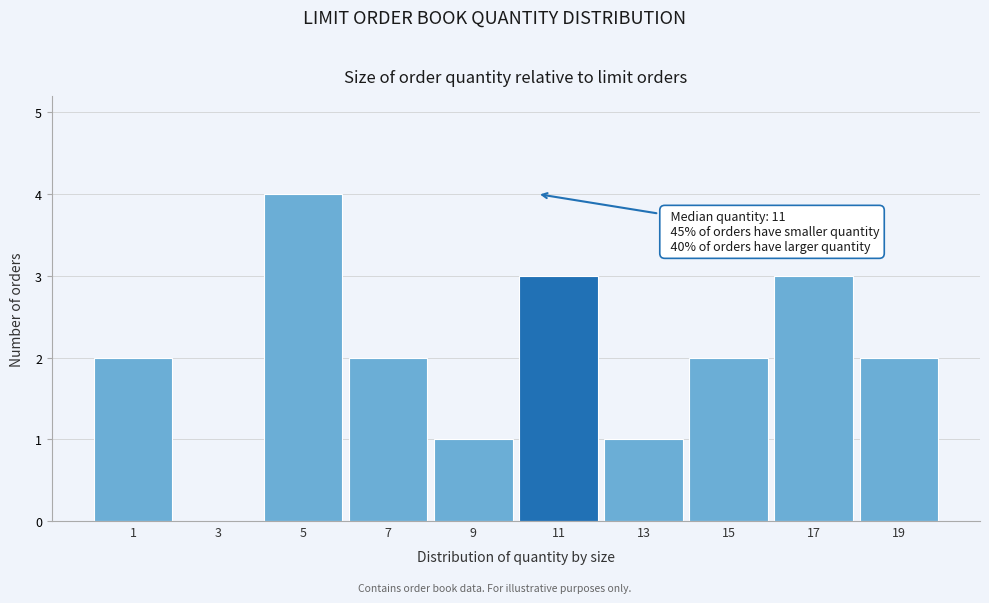

Reading left to right, what are all the values shown in this chart?

1=2	3=0	5=4	7=2	9=1	11=3	13=1	15=2	17=3	19=2